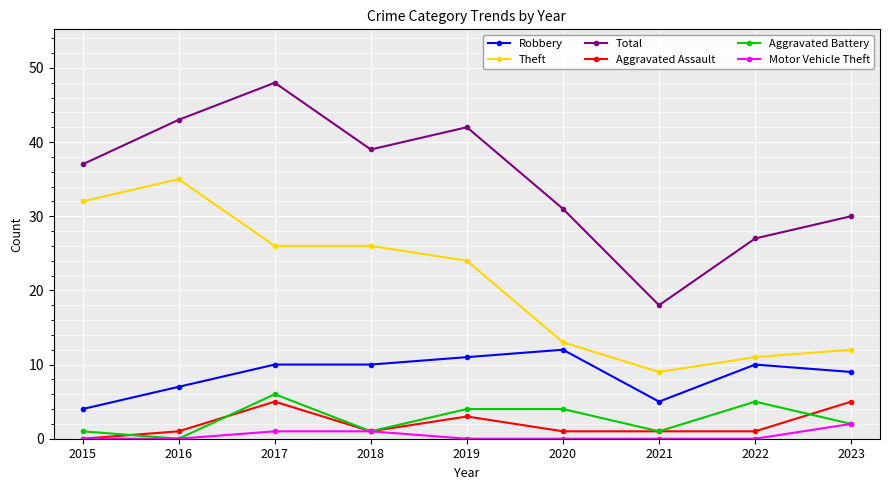

Reading left to right, extract all data points from this chart.

Robbery: 2015=4	2016=7	2017=10	2018=10	2019=11	2020=12	2021=5	2022=10	2023=9
Theft: 2015=32	2016=35	2017=26	2018=26	2019=24	2020=13	2021=9	2022=11	2023=12
Total: 2015=37	2016=43	2017=48	2018=39	2019=42	2020=31	2021=18	2022=27	2023=30
Aggravated Assault: 2015=0	2016=1	2017=5	2018=1	2019=3	2020=1	2021=1	2022=1	2023=5
Aggravated Battery: 2015=1	2016=0	2017=6	2018=1	2019=4	2020=4	2021=1	2022=5	2023=2
Motor Vehicle Theft: 2015=0	2016=0	2017=1	2018=1	2019=0	2020=0	2021=0	2022=0	2023=2